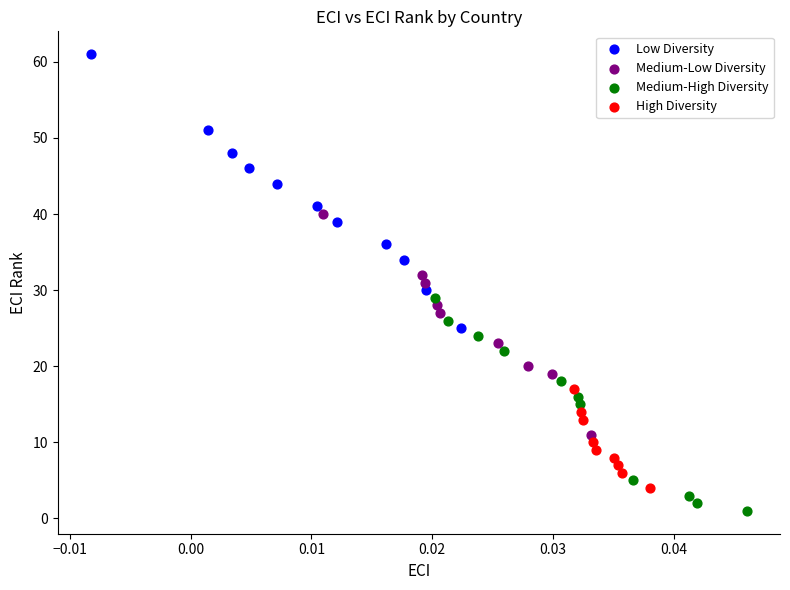

Which series reaches the maximum Y coordinate?

Low Diversity